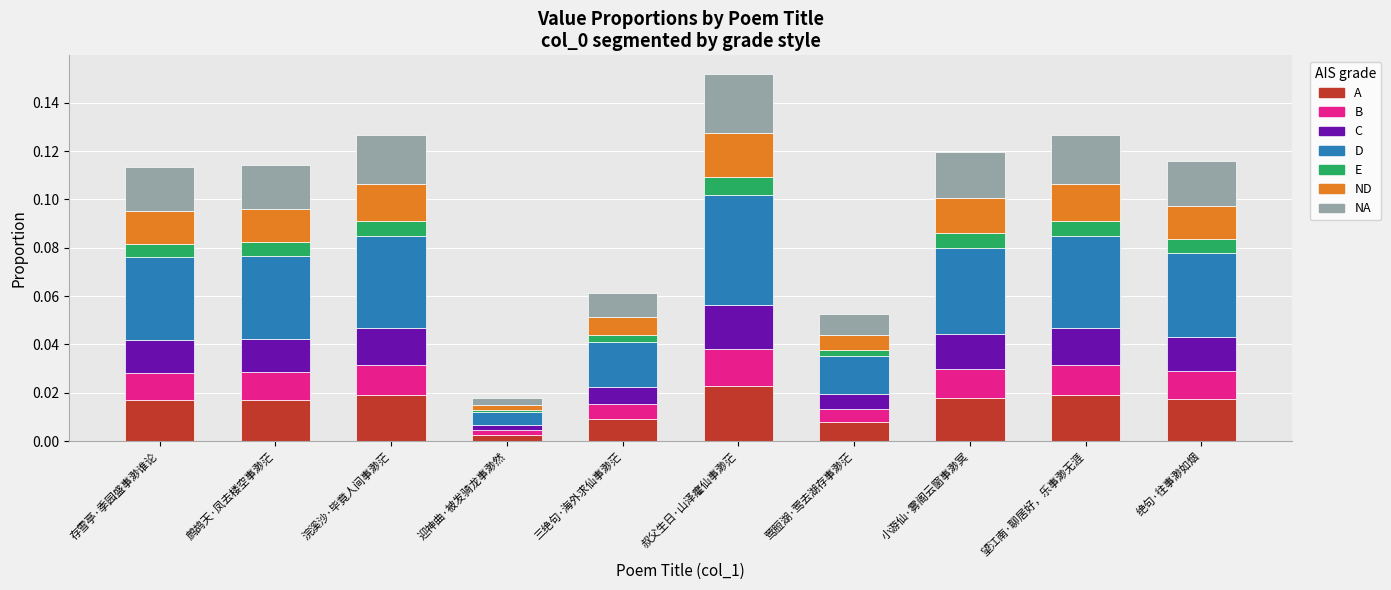

At which label does A reach its peak?

叔父生日·山泽癯仙事渺茫